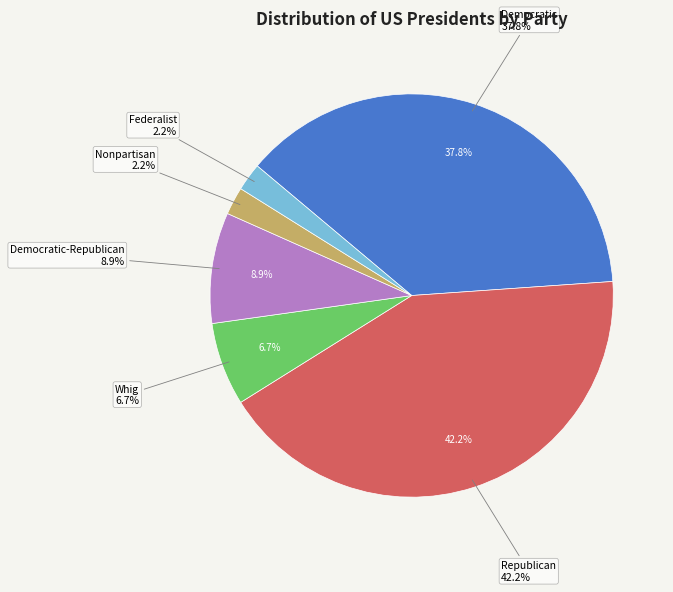

To the nearest percent, what is the average slice percentage?

17%